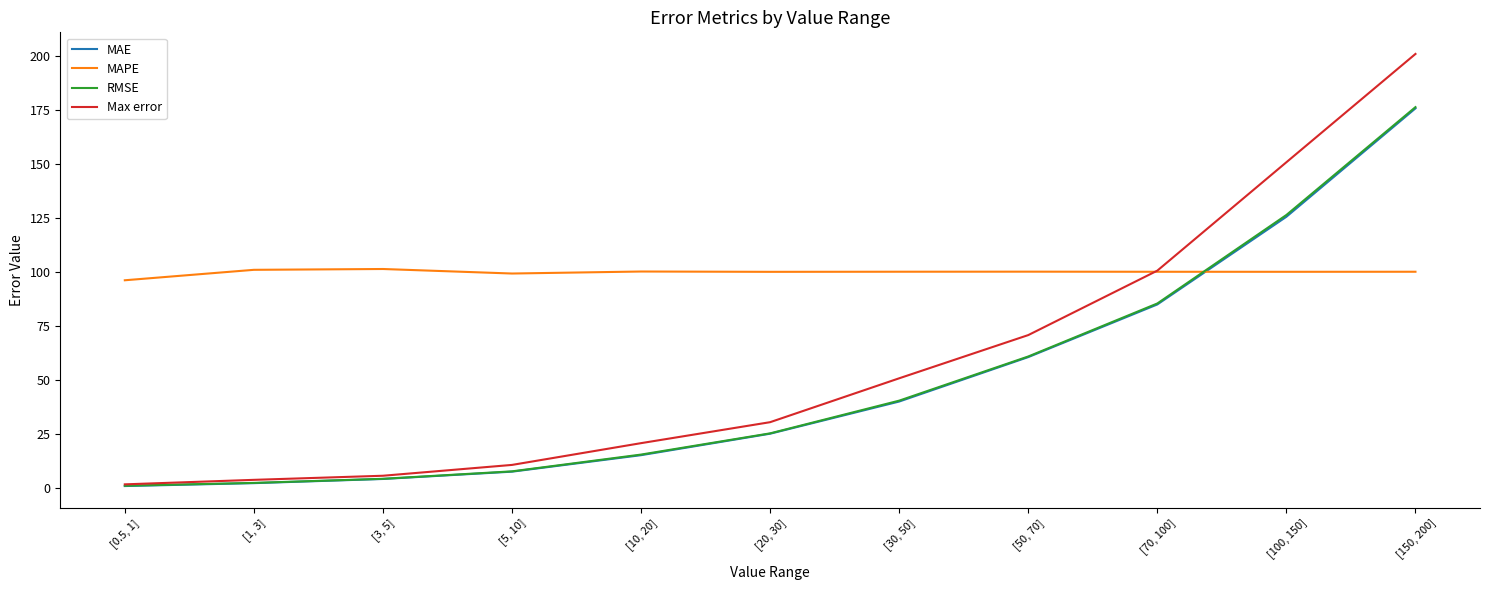

After their last crossing, which series has the higher values: RMSE or MAPE?

RMSE